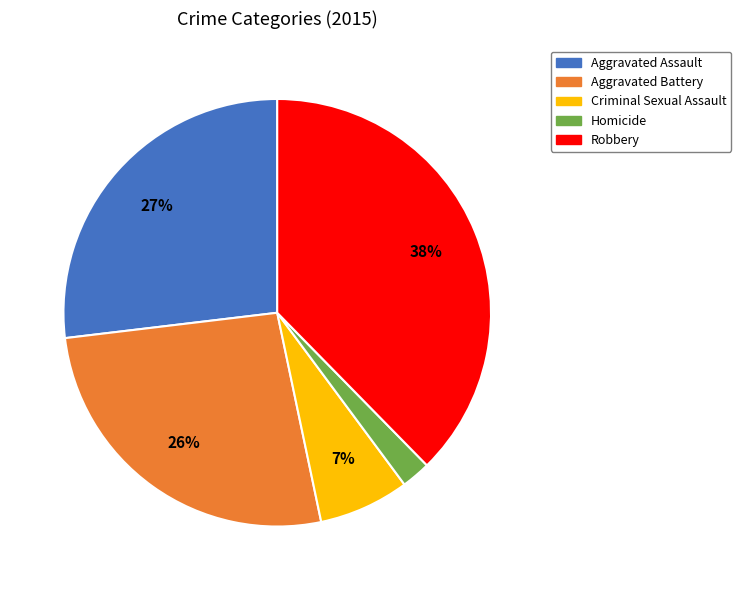

To the nearest percent, what percentage of the pie is Aggravated Battery?

26%